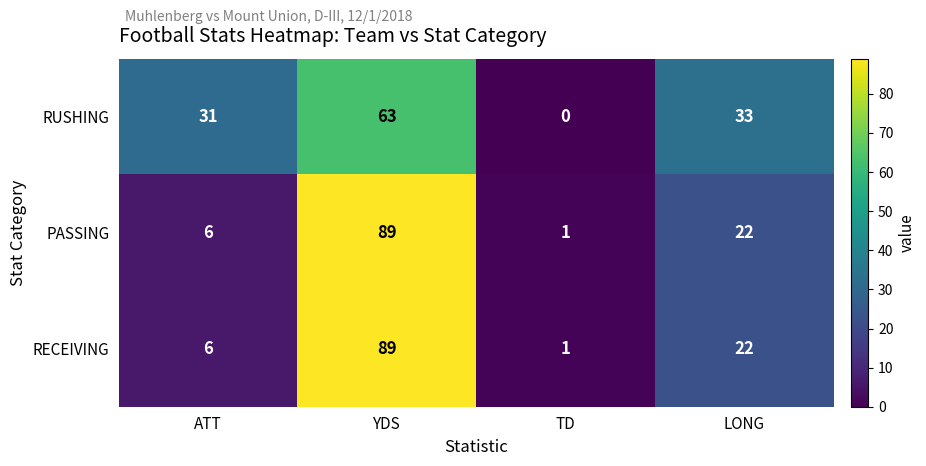

What is the maximum value shown in the chart?

89